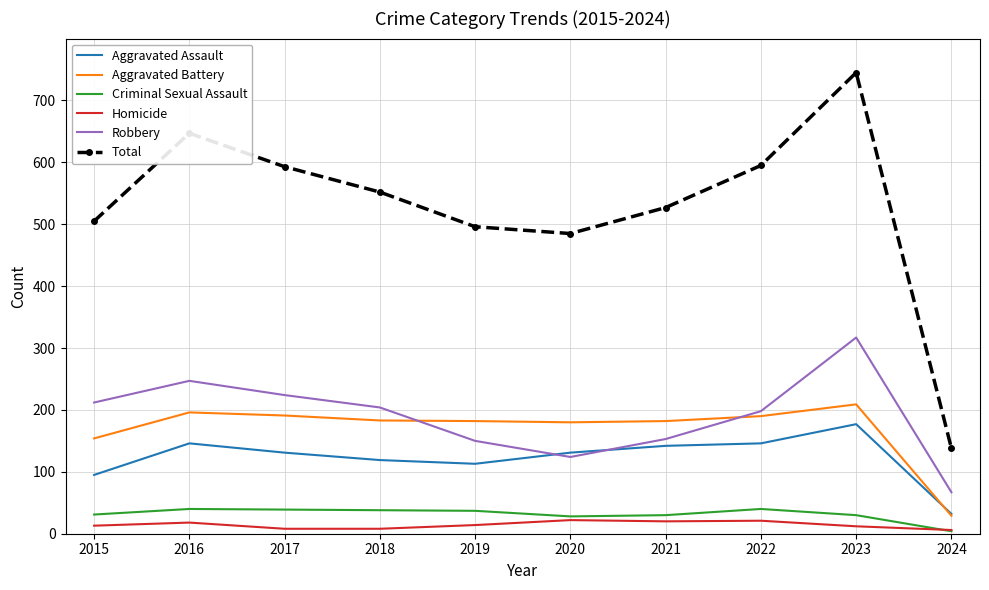

What is the difference between the Criminal Sexual Assault values at 2021 and 2019?

7